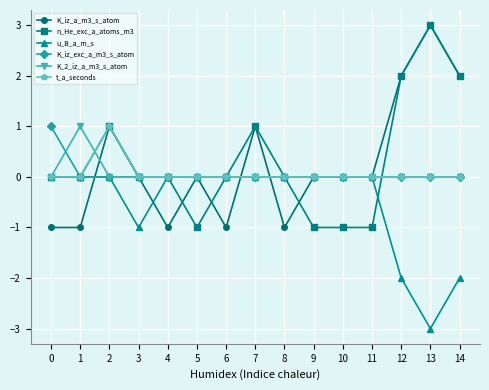

After their last crossing, which series has the higher values: K_iz_exc_a_m3_s_atom or n_He_exc_a_atoms_m3?

n_He_exc_a_atoms_m3